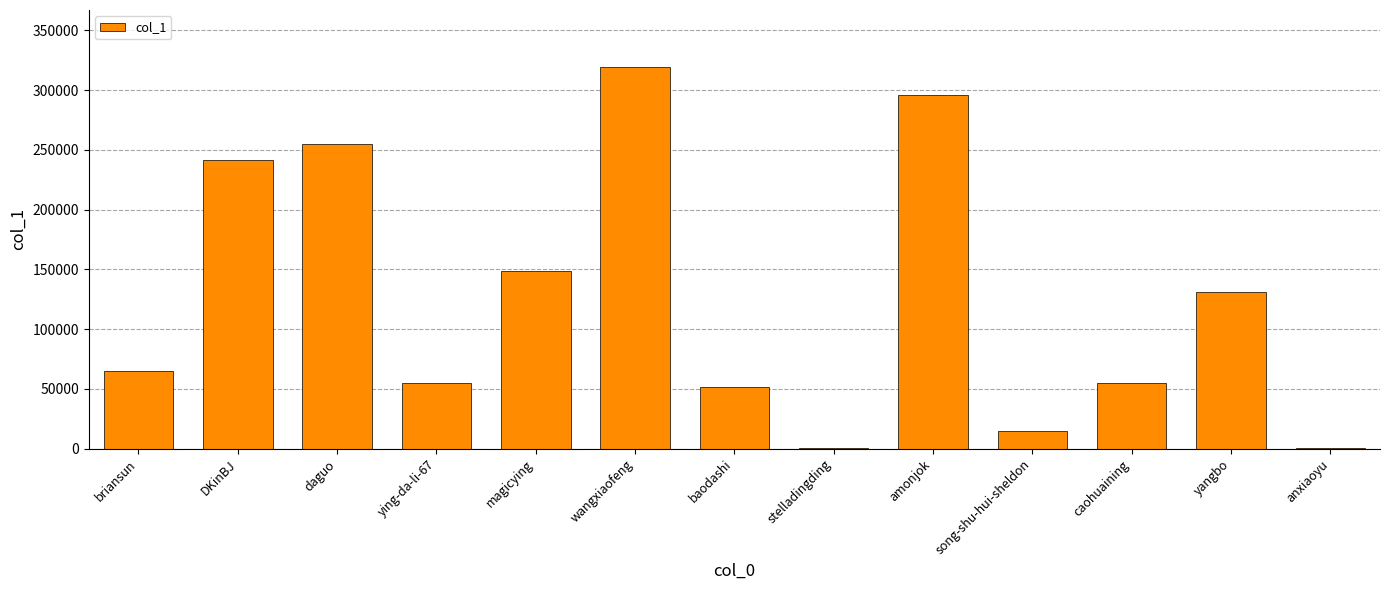

What is the sum of all values?

1633586